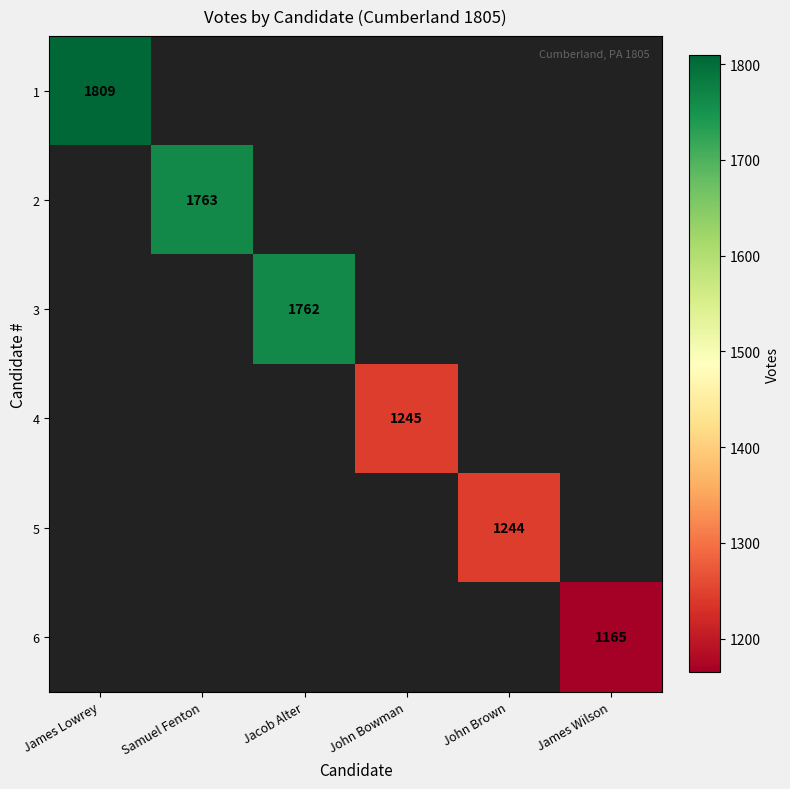

Is the value of 1 at James Wilson greater than the value of 6 at James Lowrey?

No